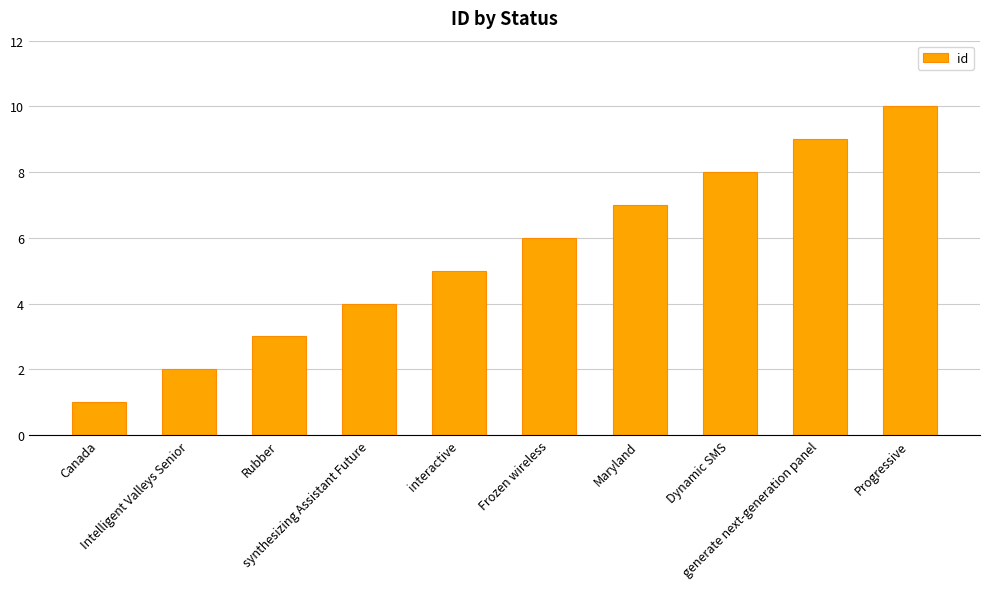

Reading right to left, transcribe all the data shown in this chart.

10	9	8	7	6	5	4	3	2	1